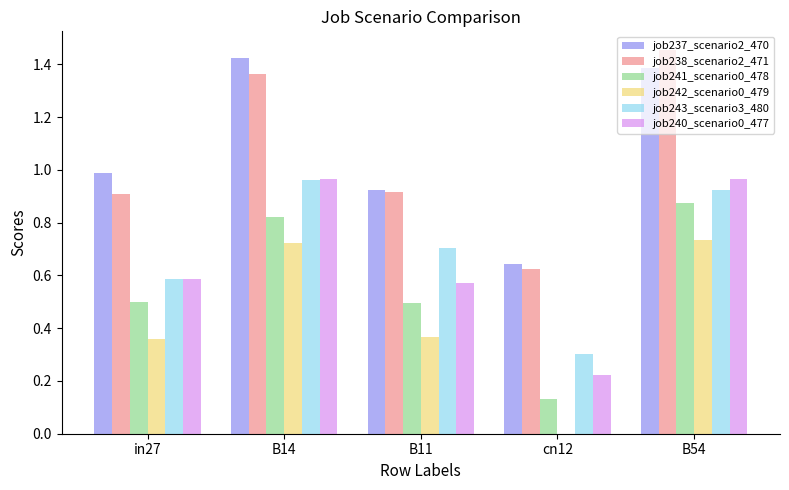

What are all the series names shown in the legend?

job237_scenario2_470, job238_scenario2_471, job241_scenario0_478, job242_scenario0_479, job243_scenario3_480, job240_scenario0_477